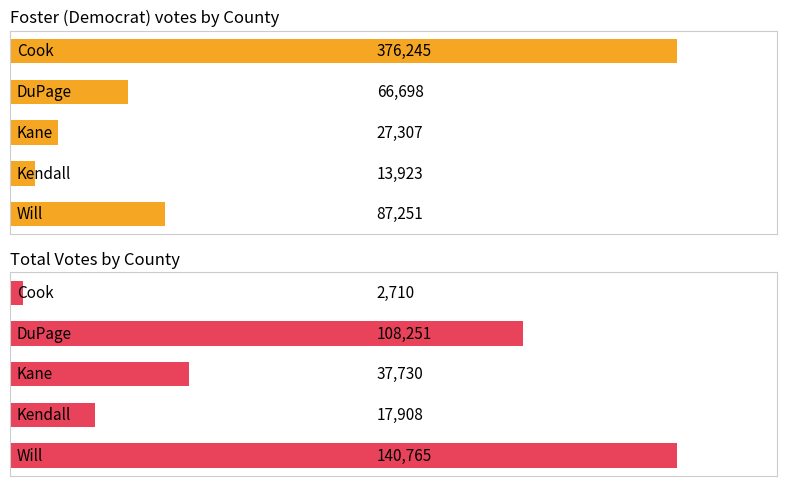

Which series has the widest spread of values?

Foster (Democrat) votes by County